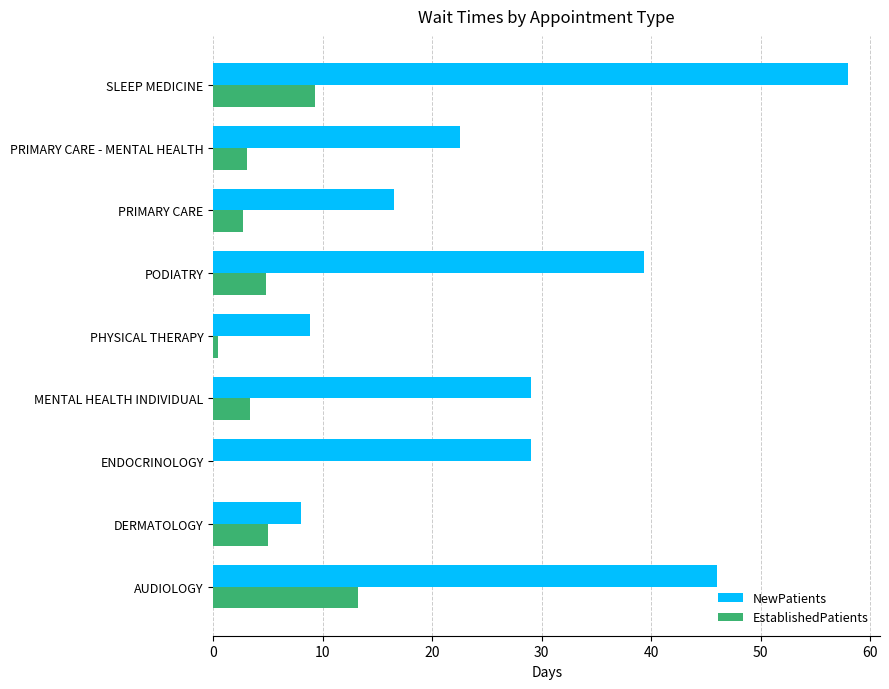

Which series changed the most between PHYSICAL THERAPY and PRIMARY CARE - MENTAL HEALTH?

NewPatients